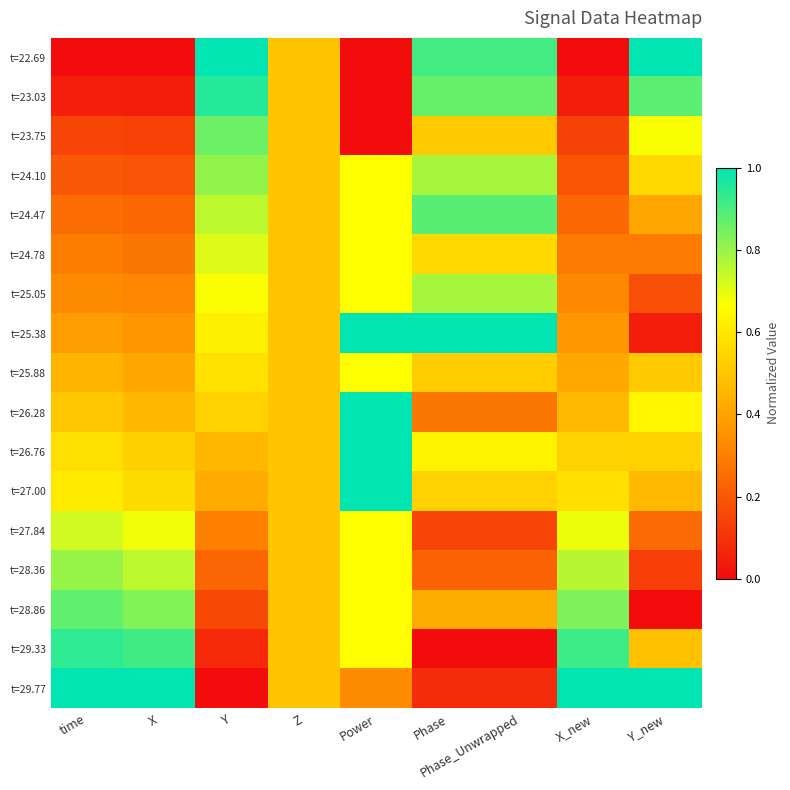

What is the spread (max minus min) of values at X?

1.0